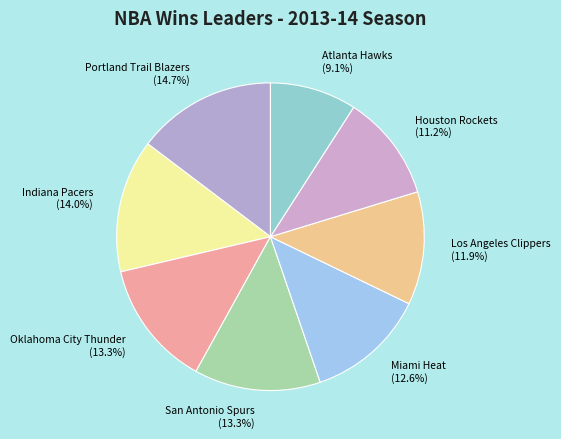

What percentage do San Antonio Spurs and Portland Trail Blazers together represent?

28.0%